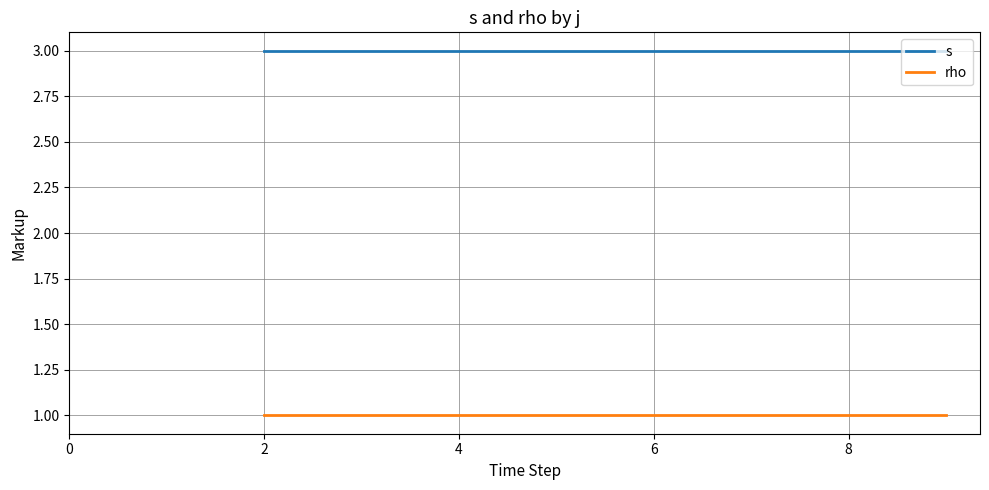

How many distinct data groups are displayed?

2